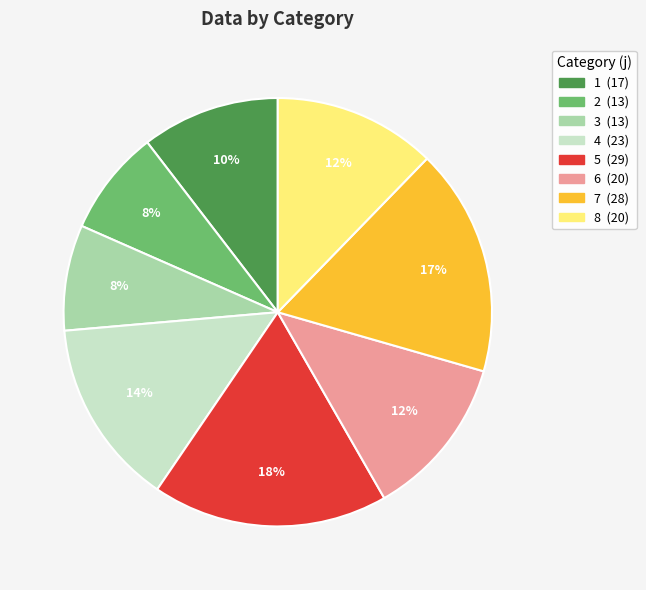

Is there any slice that represents more than half of the pie?

No